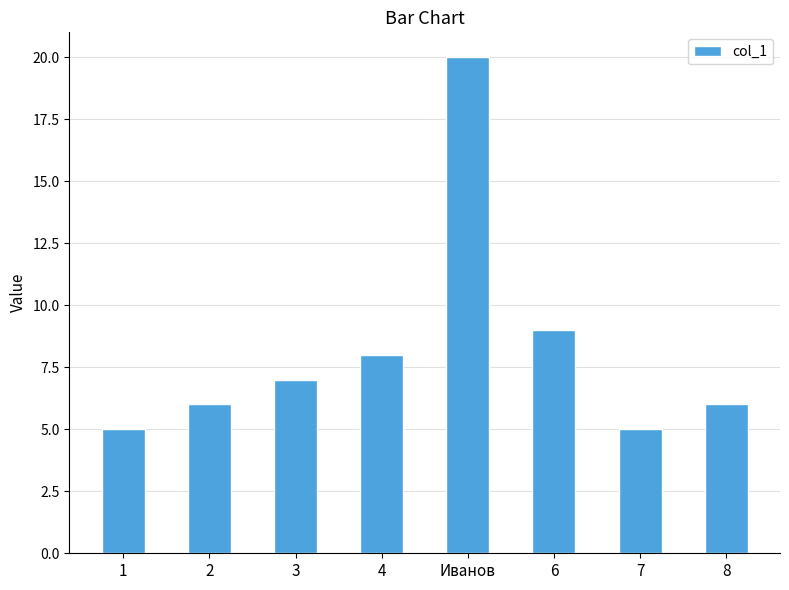

The chart shows a value of 5 at 1. True or false?

True